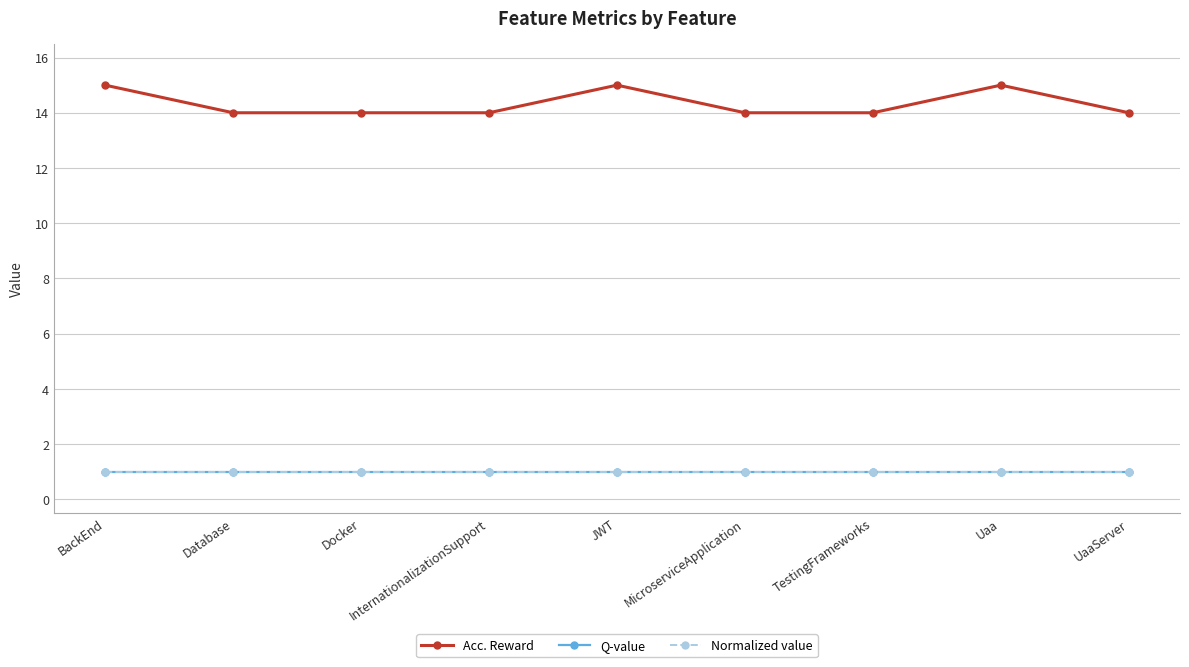

Does the chart have visible grid lines?

Yes